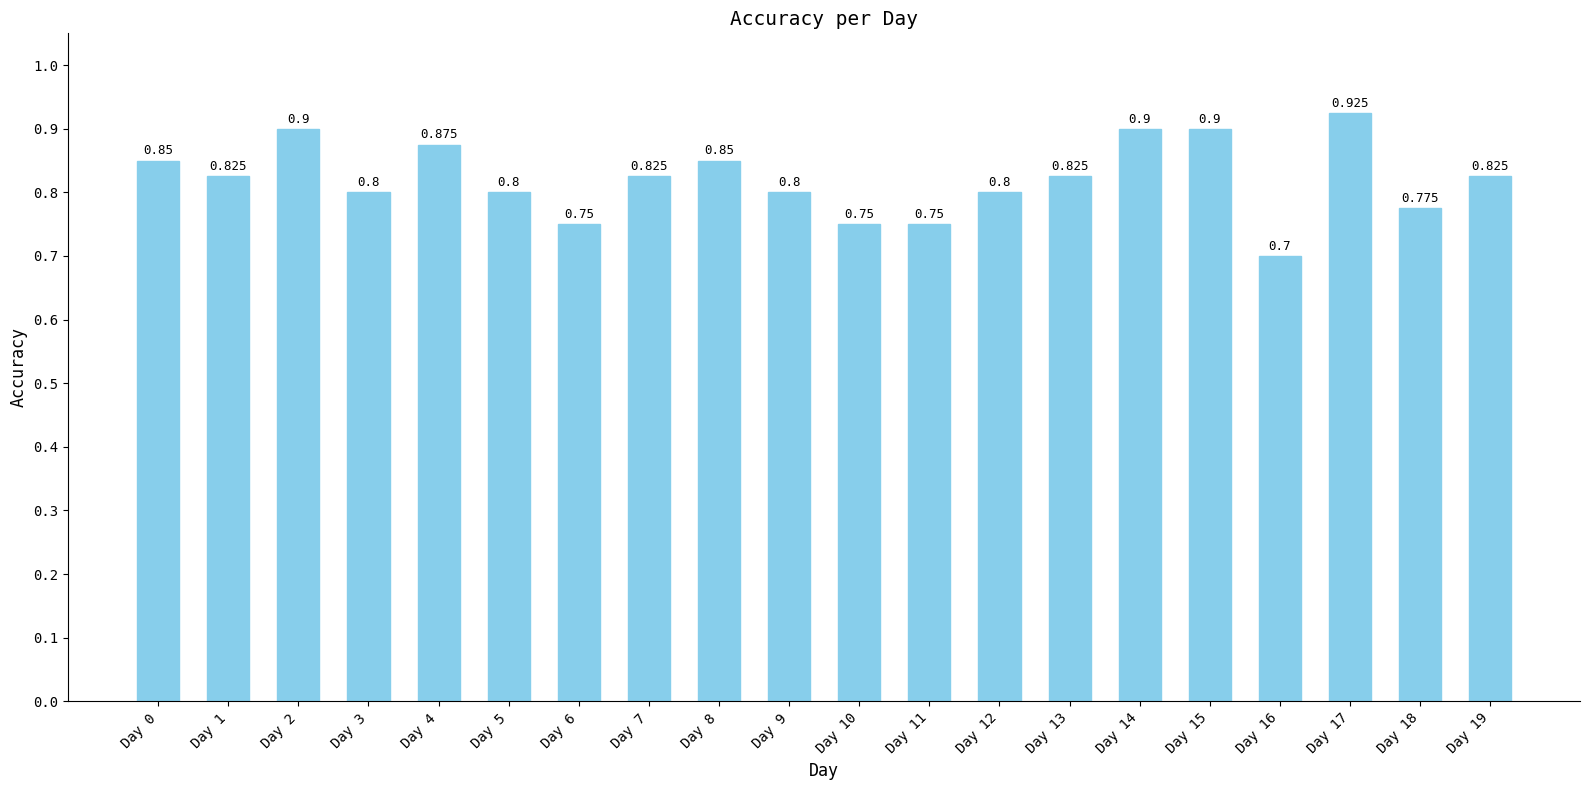

What is the greatest value displayed?

0.9